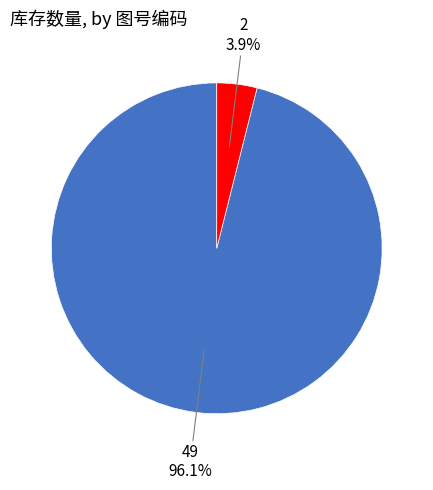

Between 49 and 2, which is larger?

49